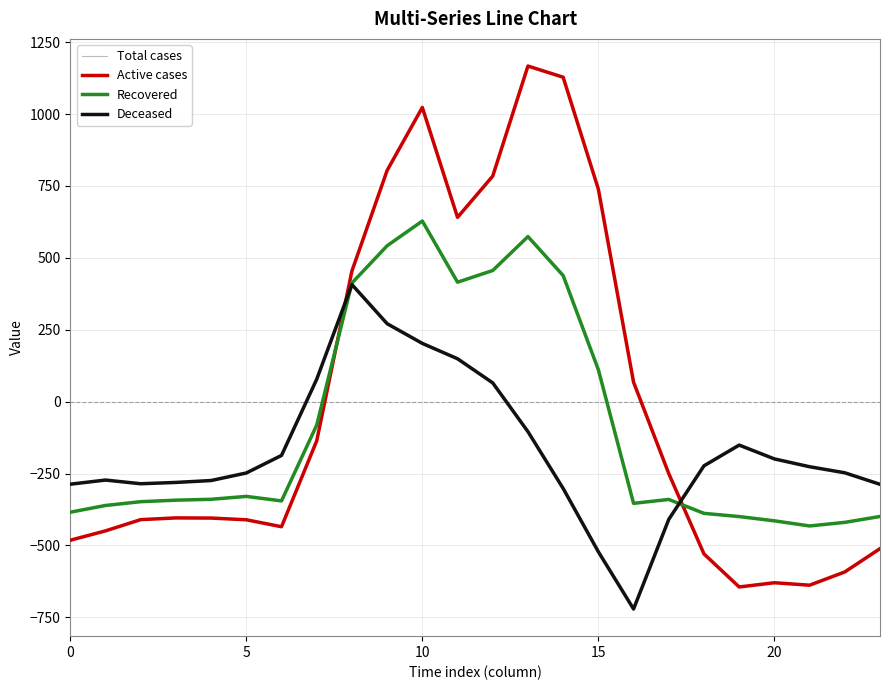

In Recovered, how many points are higher than both neighbors (excluding endpoints)?

4